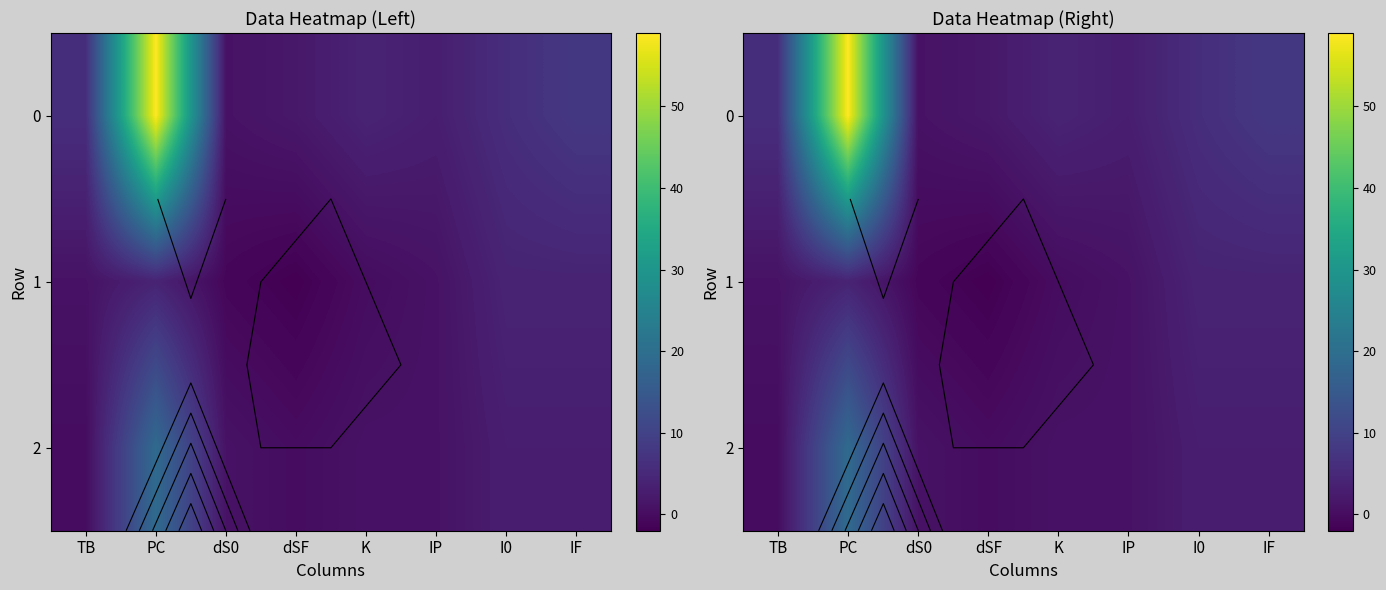

What is the sum of the 1 values at I0 and PC?

8